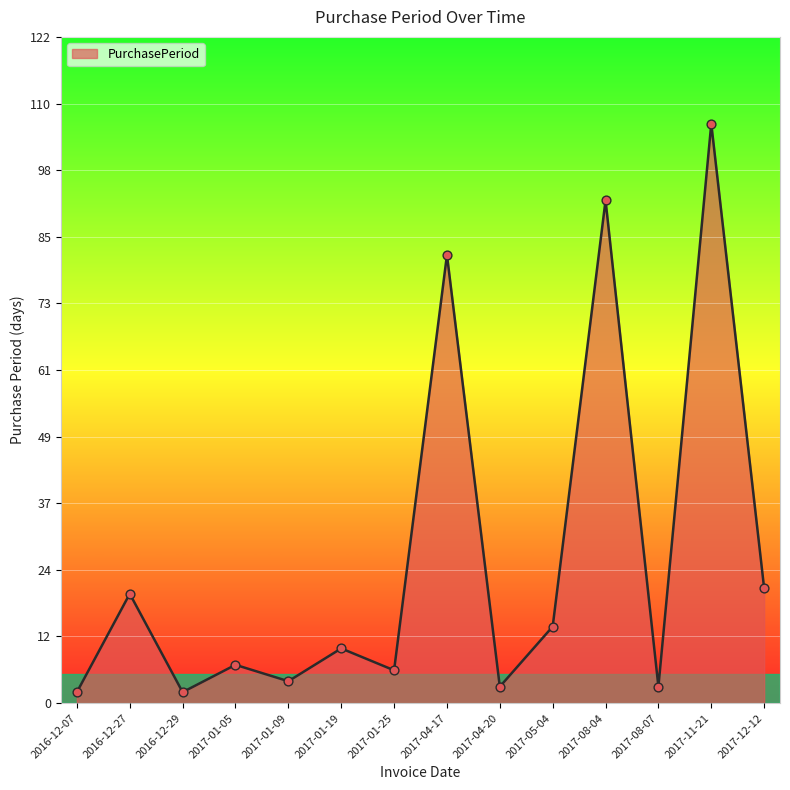

Approximately how many times larger is the value at 2017-04-20 compared to 2017-01-19?

0.3